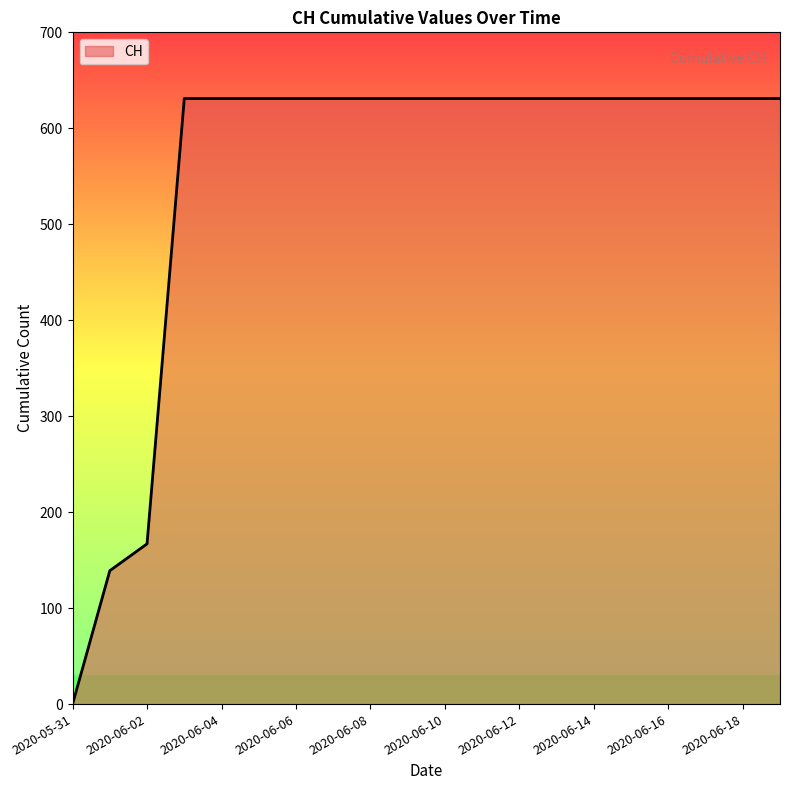

What is the difference between the maximum and second lowest values?

492